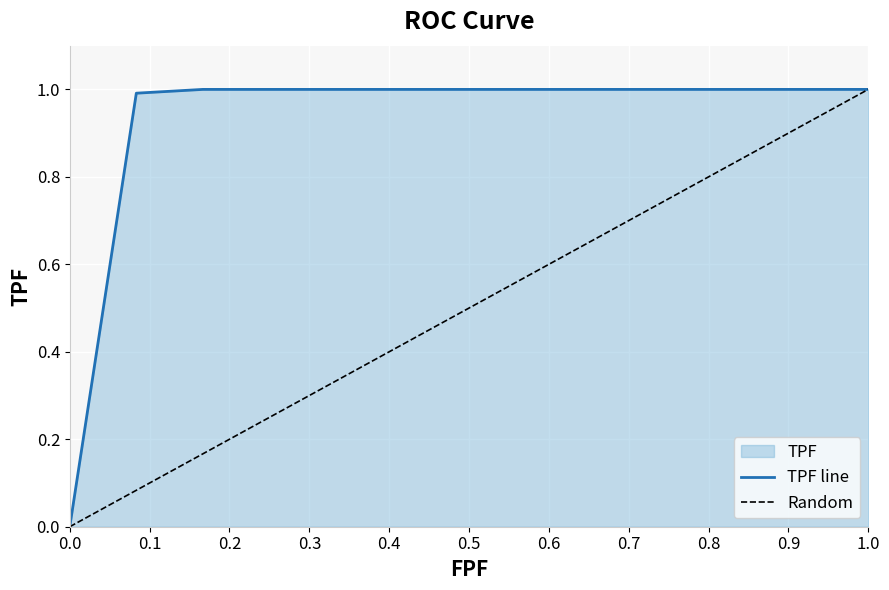

Which category has the highest value across all series?

0.16666666666666663